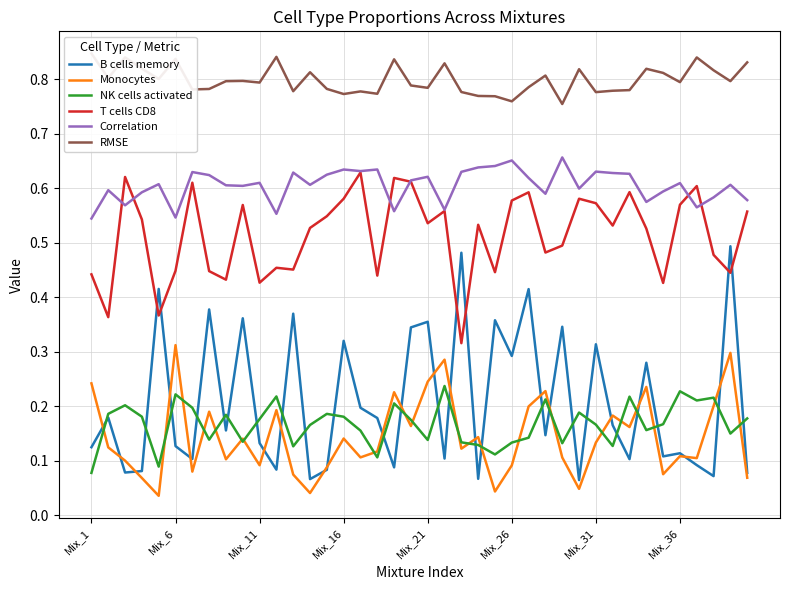

The value of Correlation at Mix_36 is 0.9. True or false?

False